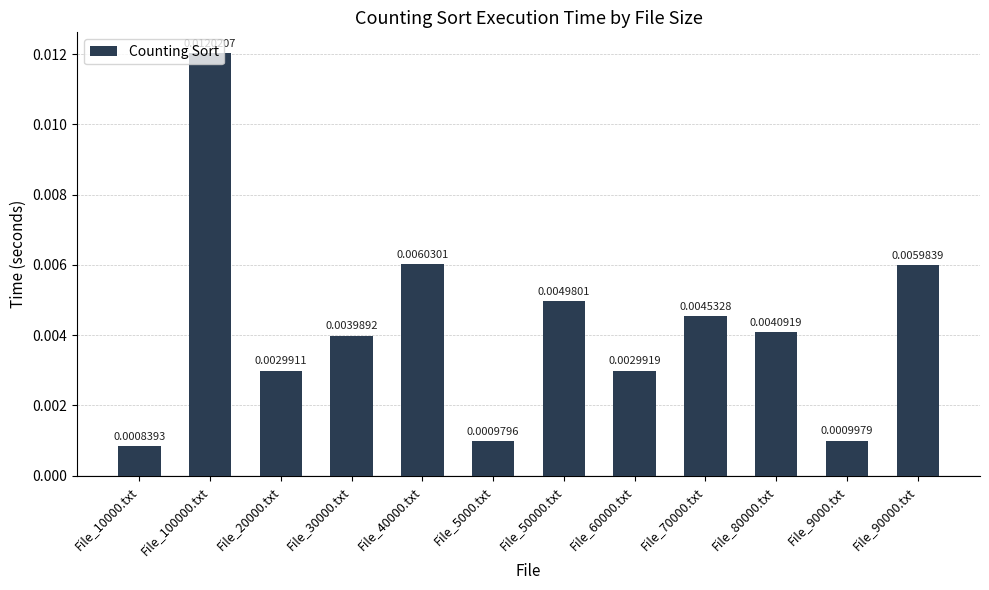

List the labels in order of value, smallest first.

File_10000.txt, File_5000.txt, File_9000.txt, File_20000.txt, File_60000.txt, File_30000.txt, File_80000.txt, File_70000.txt, File_50000.txt, File_90000.txt, File_40000.txt, File_100000.txt